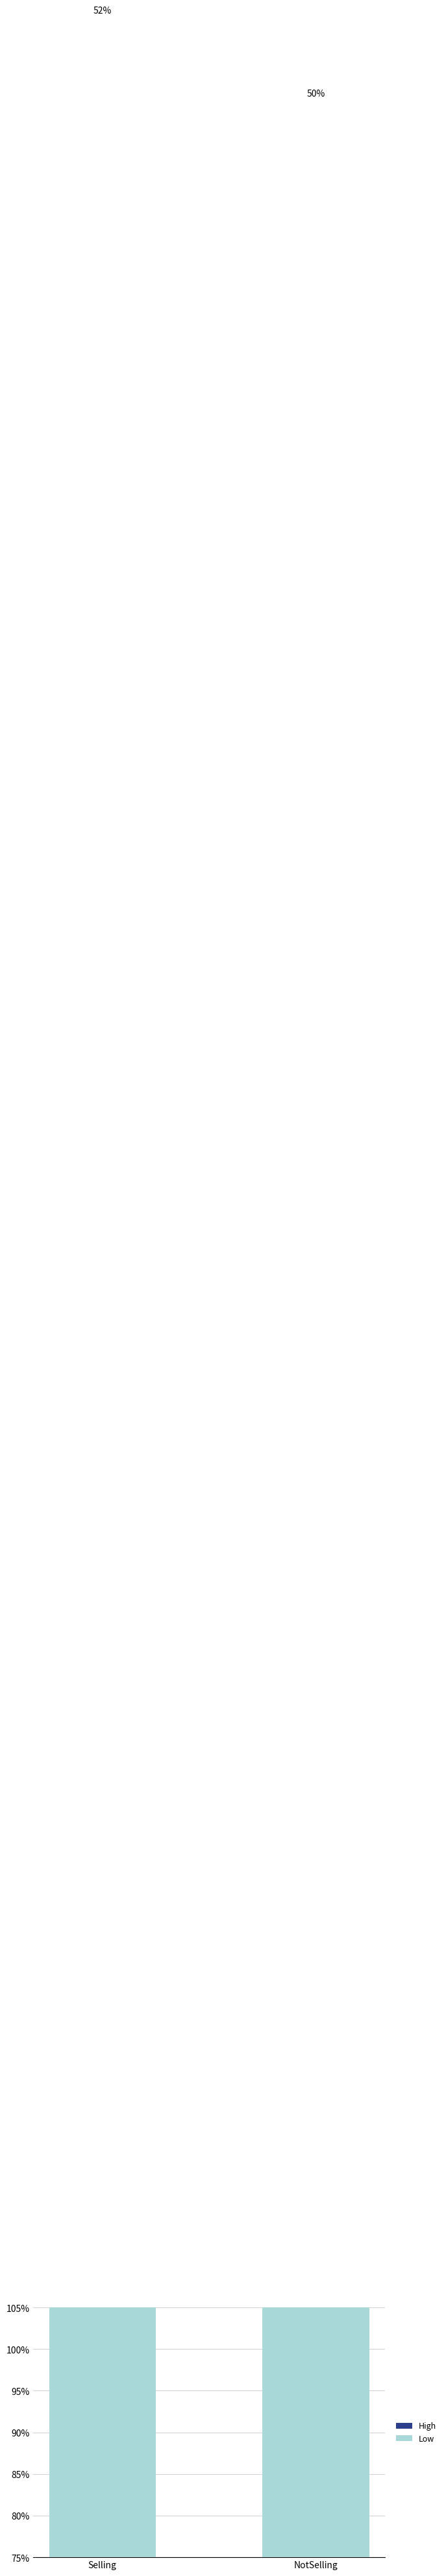

Which series has the largest total across all categories?

High